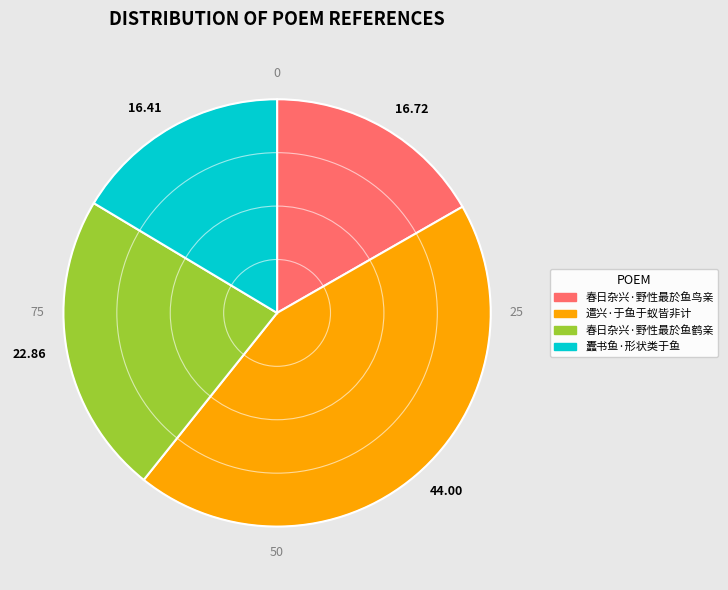

Is 16.72 the majority of the pie?

No